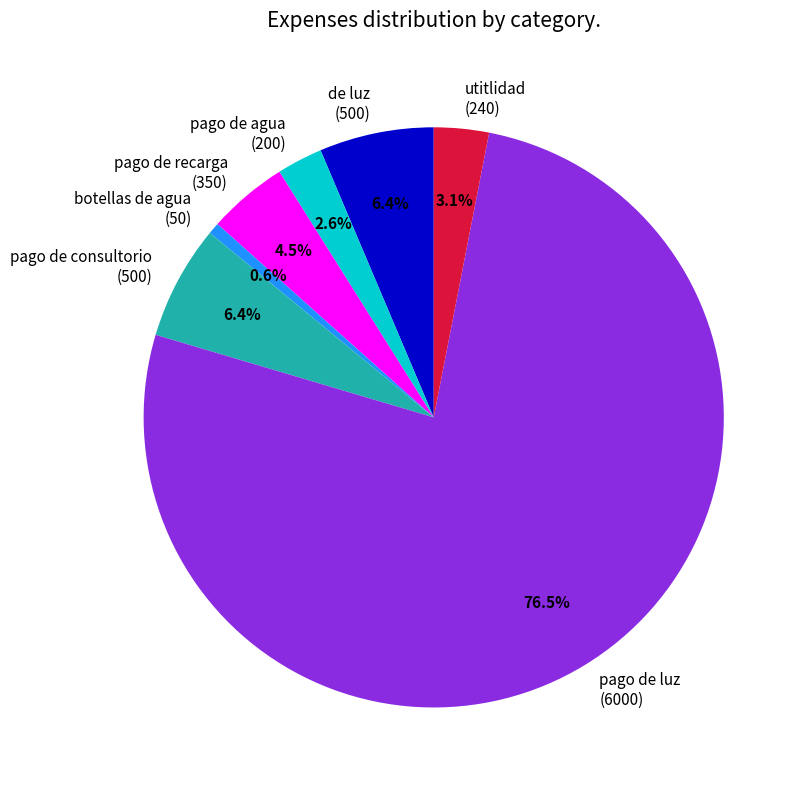

Does pago de luz represent more than half of the total?

Yes